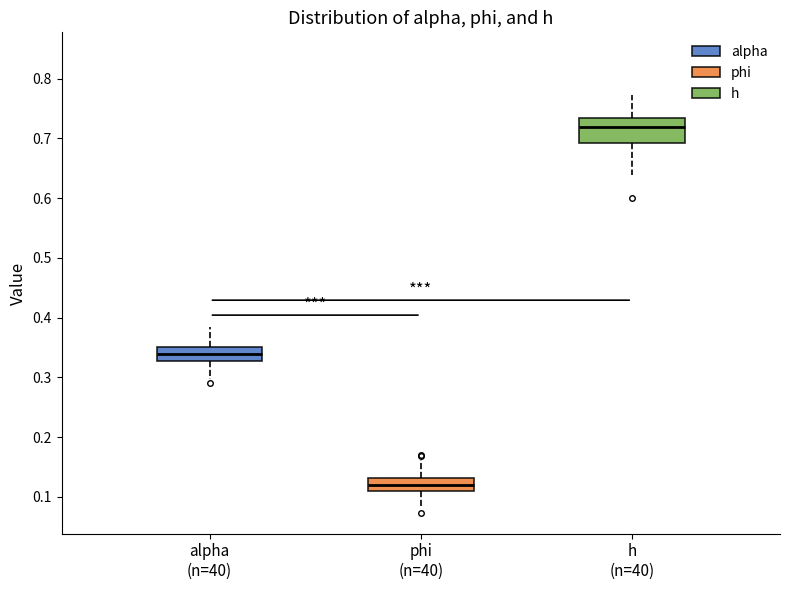

Reading left to right, read every box against the y-axis: the position of its median line, the range the box covers, and the ends of its whiskers. The values are not printed on the chart, so give them approximately, as read against the axis.

alpha (n=40): median 0.34, box 0.33 to 0.35, whiskers 0.30 to 0.38
phi (n=40): median 0.12, box 0.11 to 0.13, whiskers 0.08 to 0.16
h (n=40): median 0.72, box 0.69 to 0.73, whiskers 0.64 to 0.77